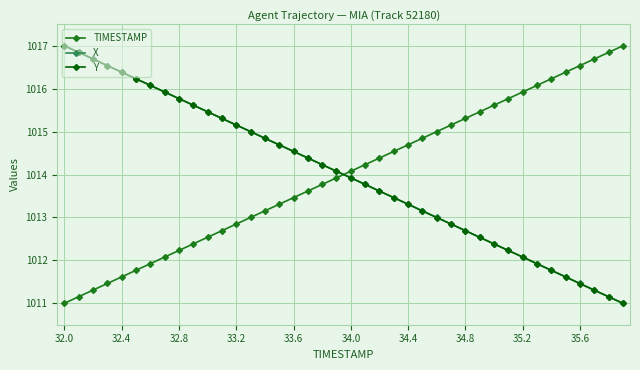

Which series ends up on top after the final intersection of TIMESTAMP and X?

TIMESTAMP